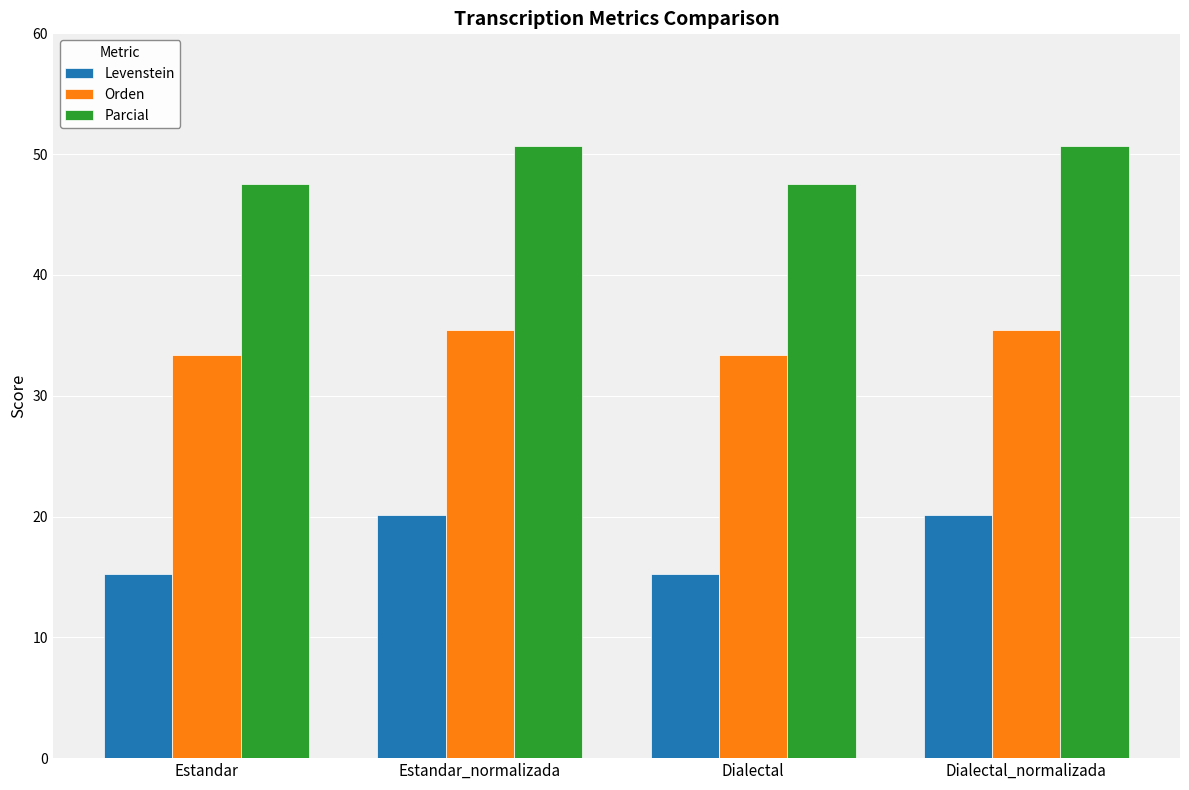

Rank the series at Estandar_normalizada from lowest to highest value.

Levenstein, Orden, Parcial